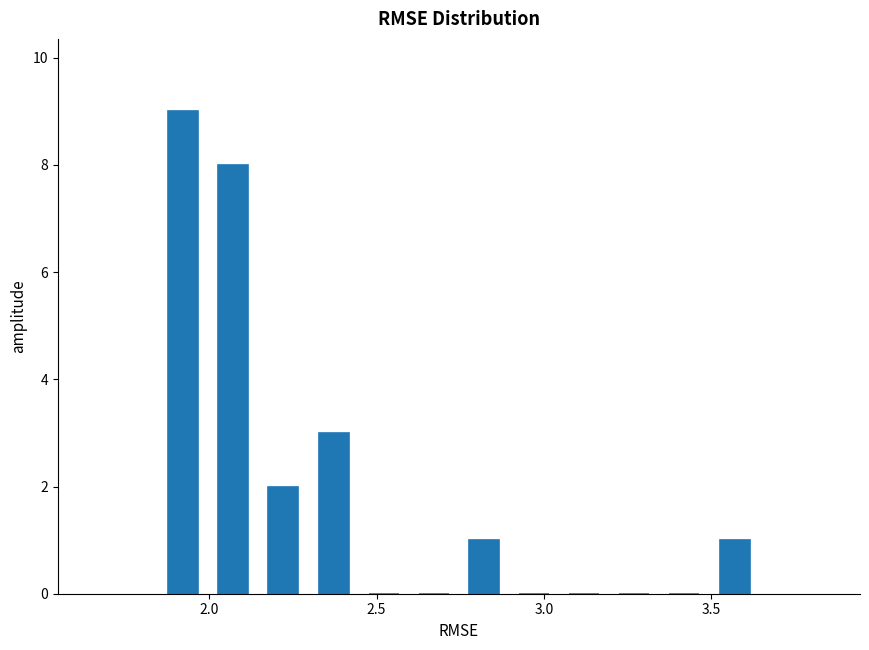

Around what value on the x-axis is the tallest bar? Give the approximate position of its centre, as read against the axis.

1.90